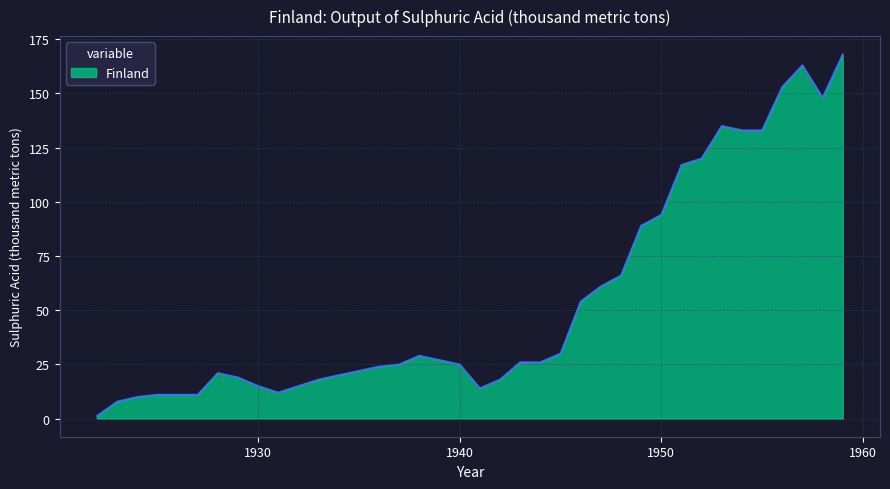

Count the number of data series in this chart.

1